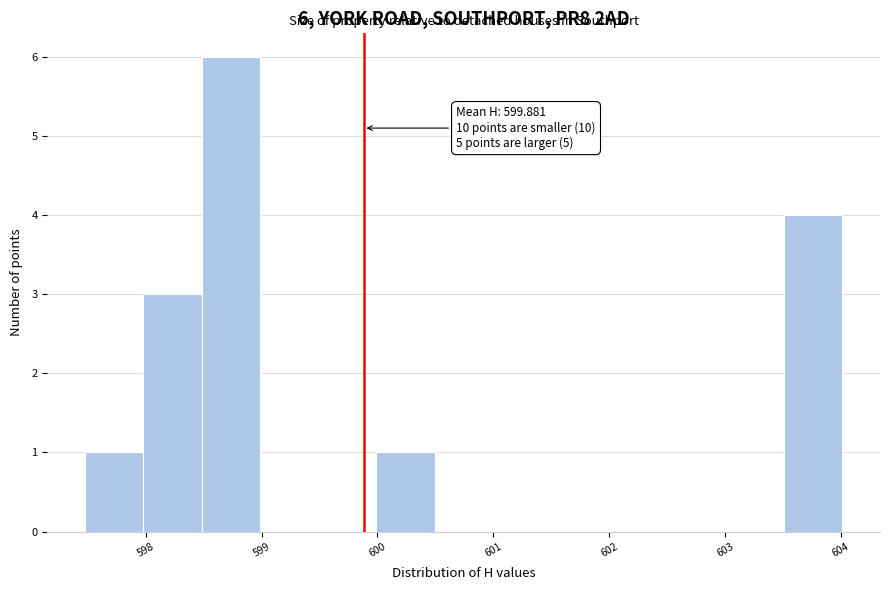

Over which range of the x-axis is the bar tallest?

598.5 to 599.0